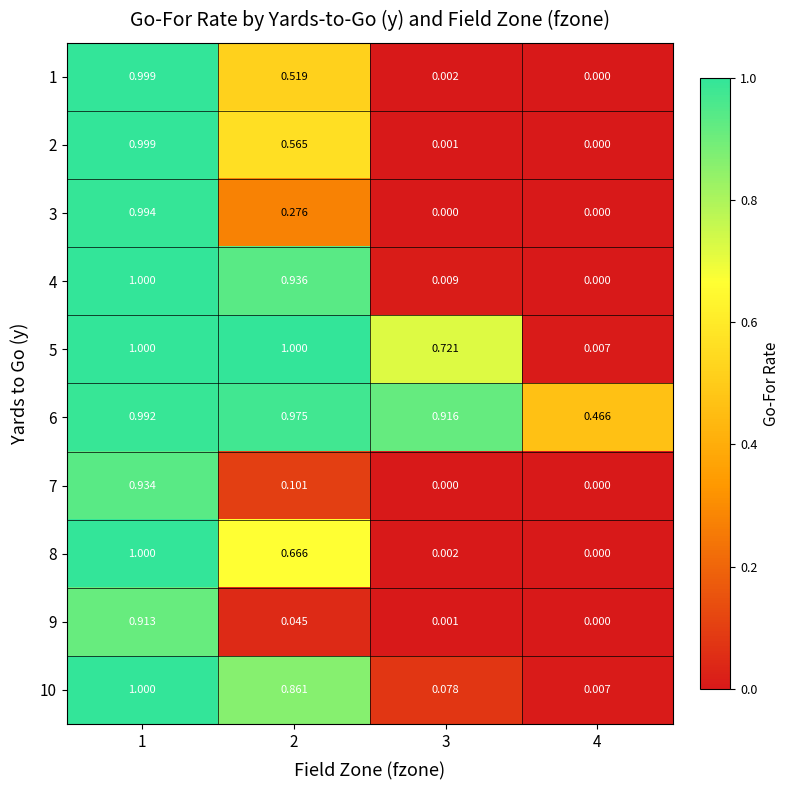

What is the difference between the highest and lowest values at 3?

0.9